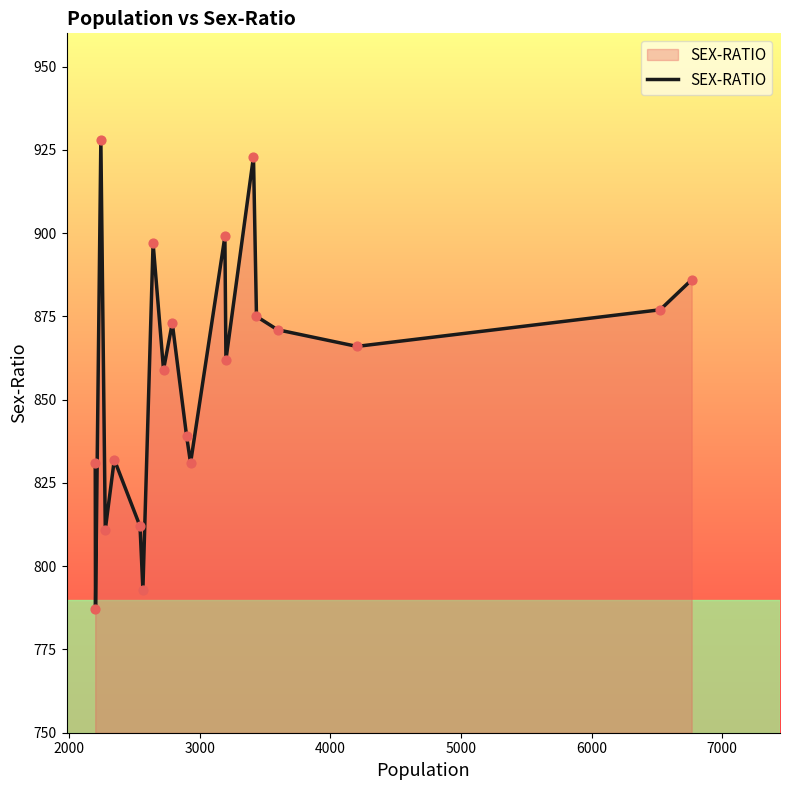

What is the minimum value shown in the chart?

787